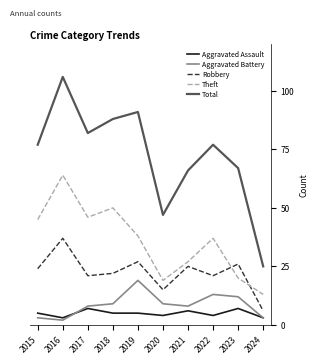

Reading left to right, extract all data points from this chart.

Aggravated Assault: 5	3	7	5	5	4	6	4	7	3
Aggravated Battery: 3	2	8	9	19	9	8	13	12	3
Robbery: 24	37	21	22	27	15	25	21	26	6
Theft: 45	64	46	50	38	19	27	37	20	13
Total: 77	106	82	88	91	47	66	77	67	25